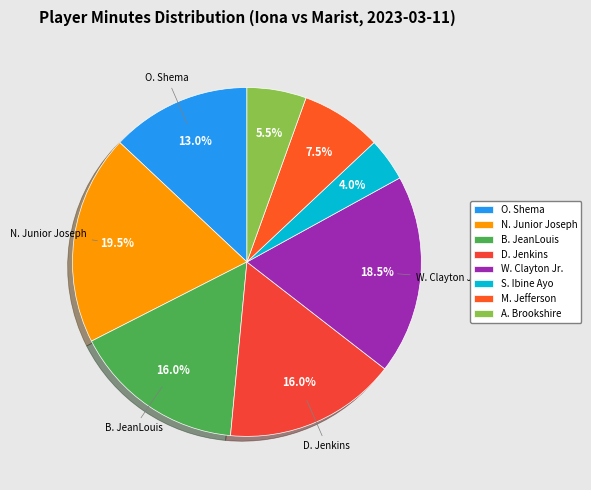

What is the largest slice in the pie chart?

N. Junior Joseph